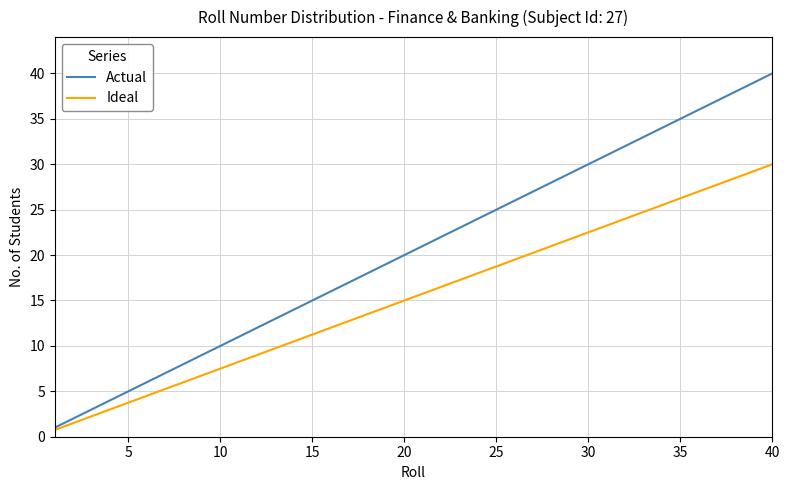

Which series has the largest total across all categories?

Actual